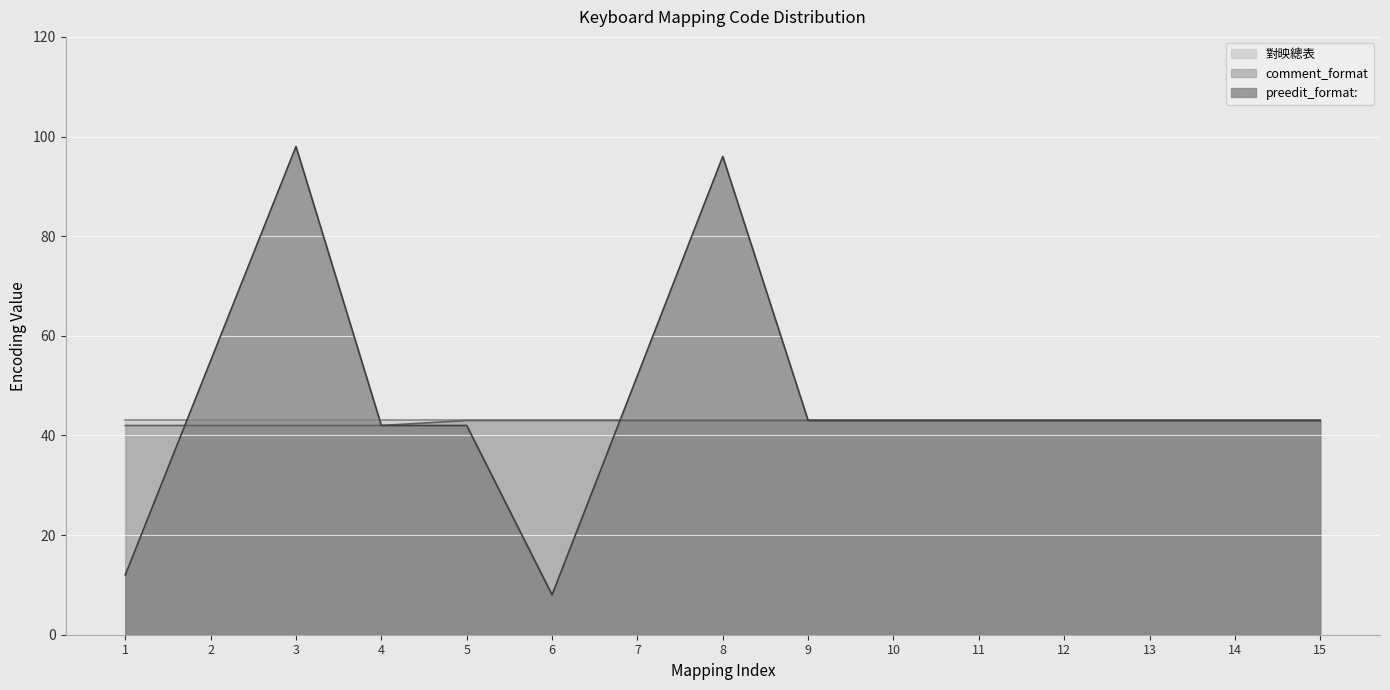

True or false: comment_format and preedit_format intersect in this chart.

True